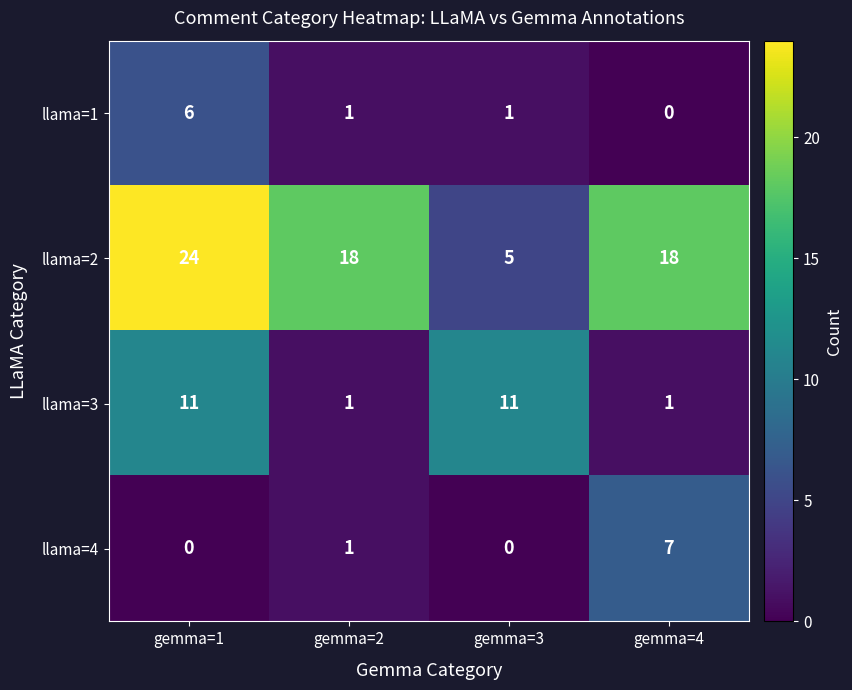

What is the greatest value displayed?

24